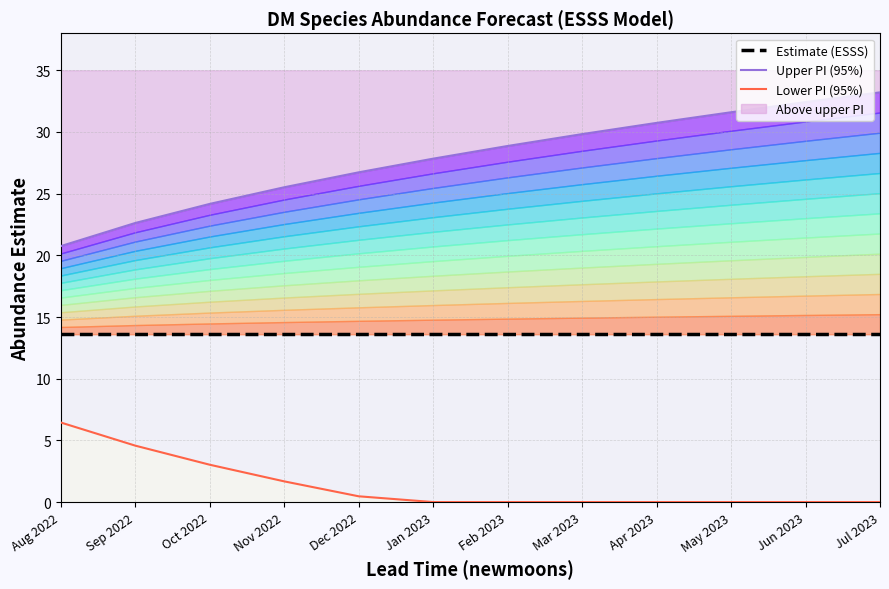

What is the sum of the Upper PI (95%) values at Oct 2022 and Jun 2023?

56.6